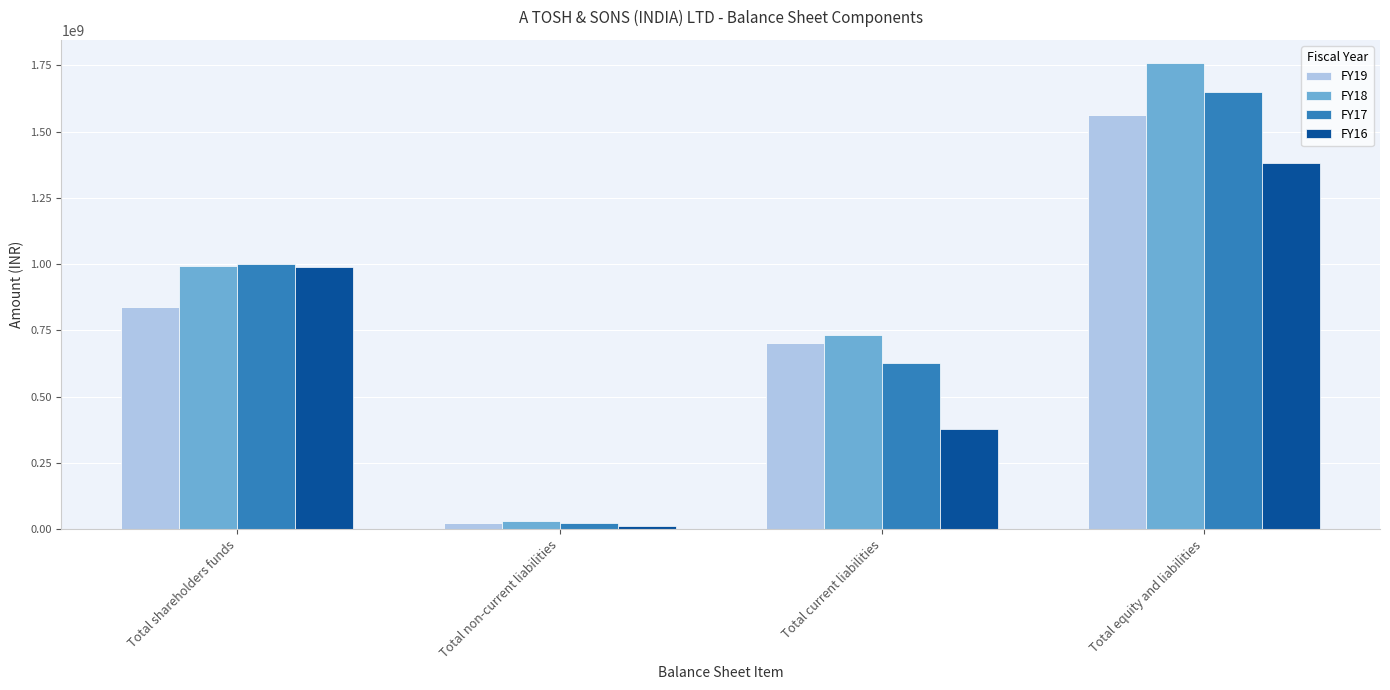

At how many categories does at least one series exceed 519067285?

3